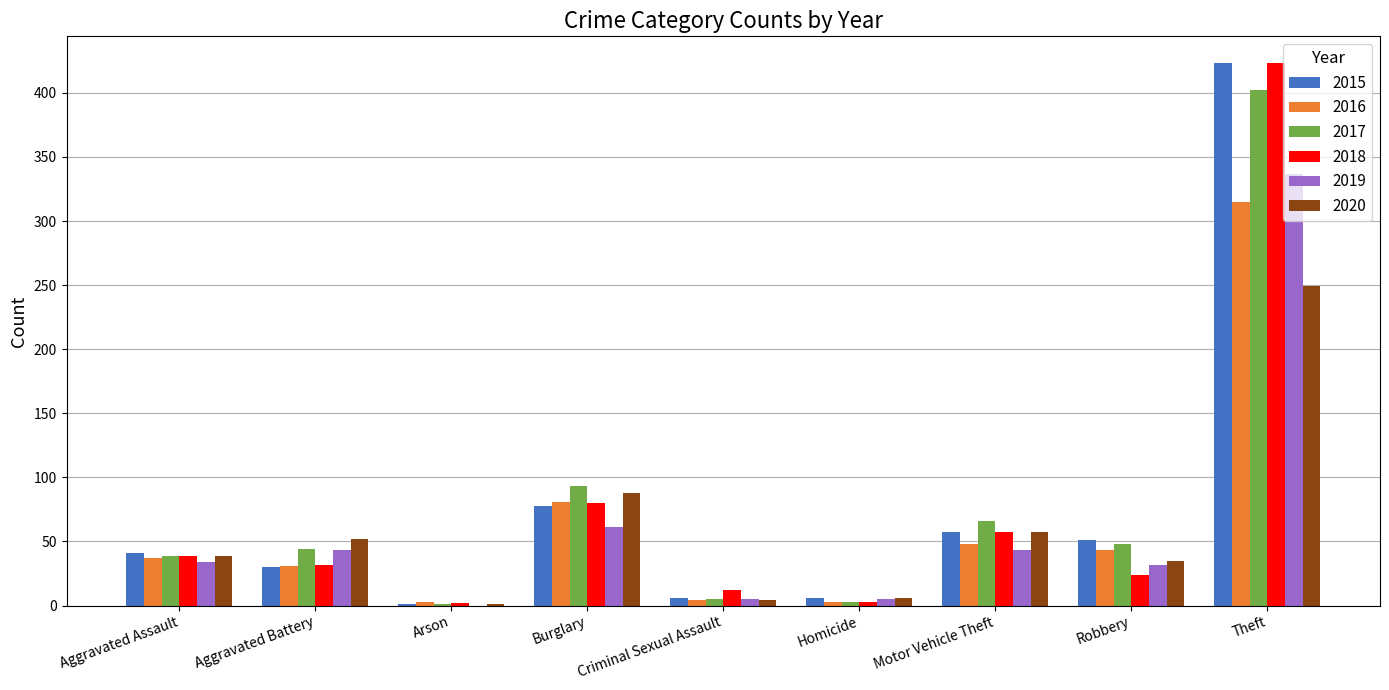

At which category is the sum across all series the highest?

Theft